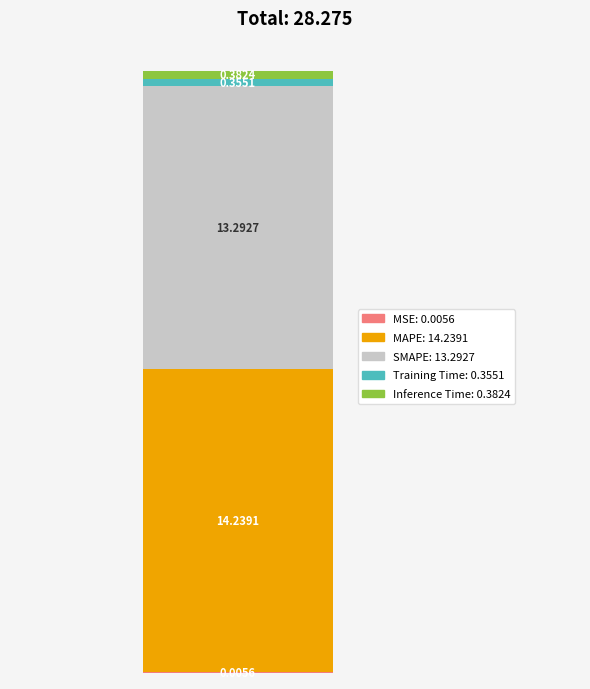

The value at Inference Time is 0.4. True or false?

True